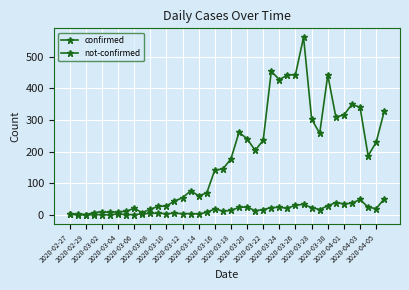

True or false: not-confirmed and confirmed intersect in this chart.

False